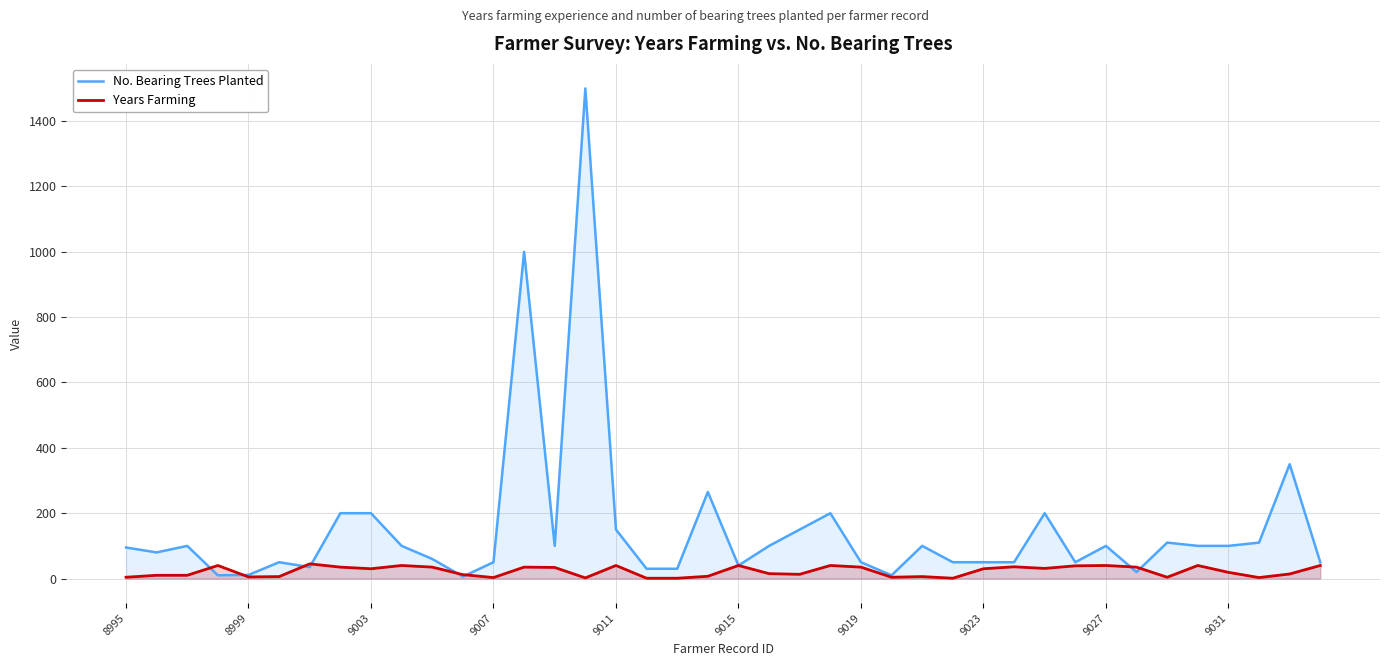

The value of No. Bearing Trees Planted at 9027 is 100. True or false?

True